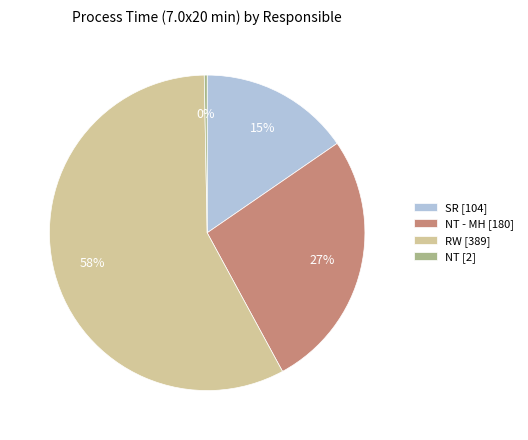

To the nearest percent, what is the average slice percentage?

25%